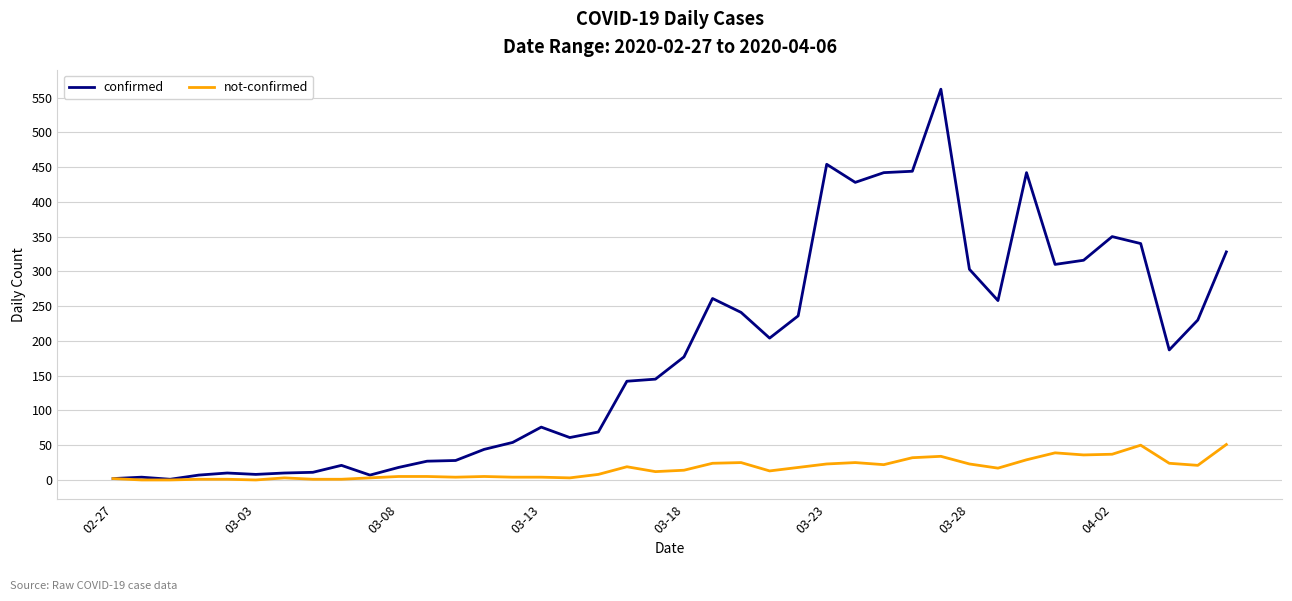

List the series in order of their peak value, lowest first.

not-confirmed, confirmed